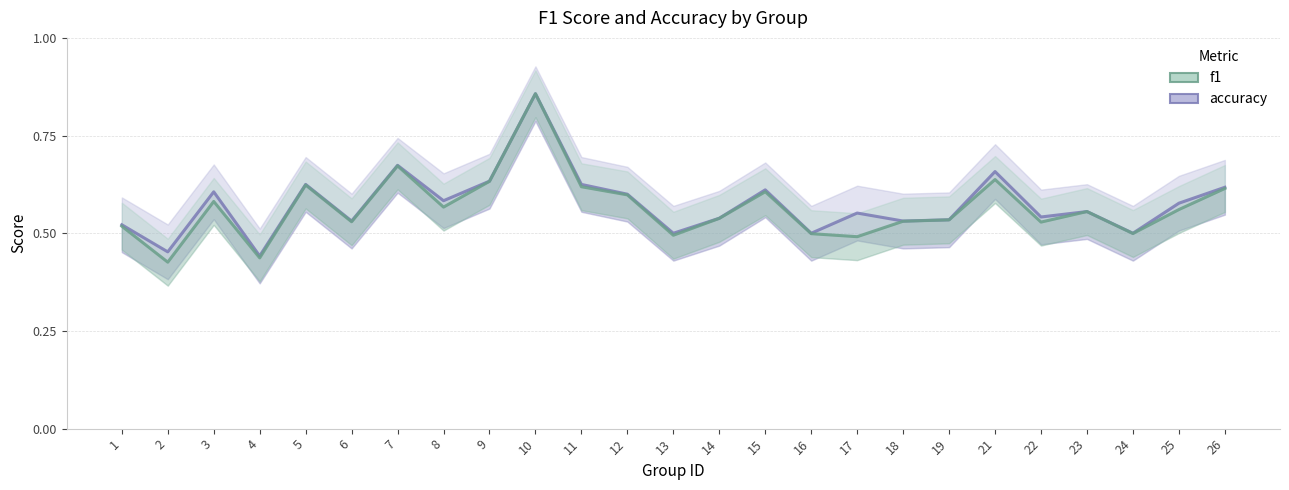

What is the value of the f1 point at the 25th from the left?

0.6